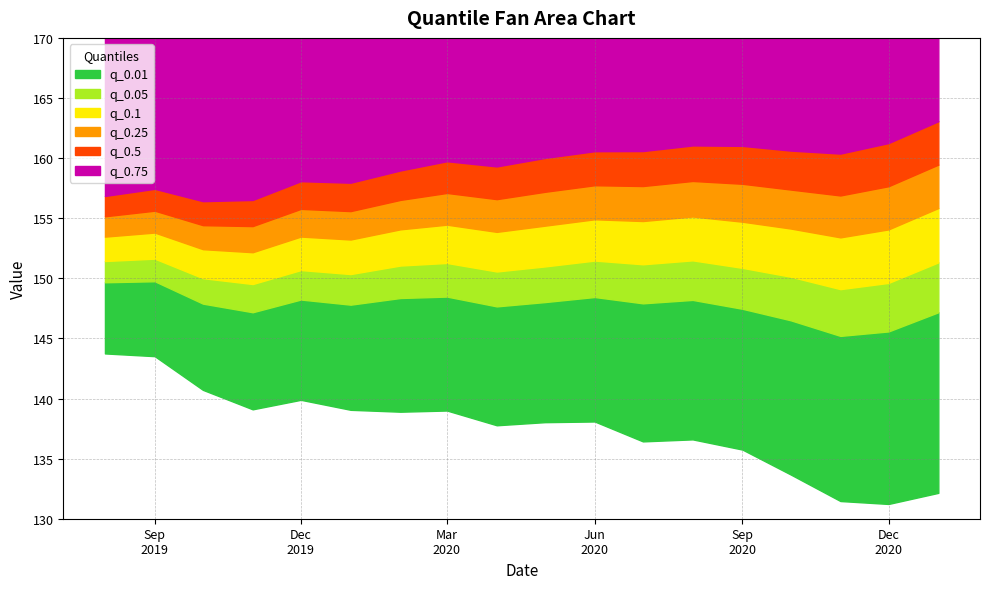

What is the approximate value of q_0.05 at 2019-11-01?

147.2